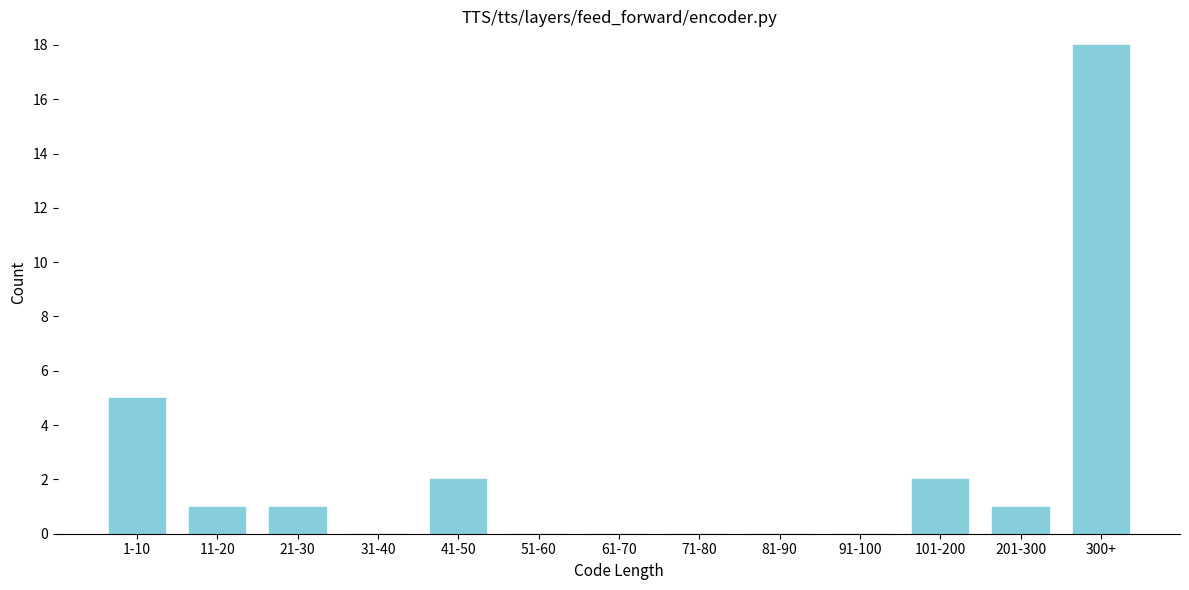

Reading right to left, list all the values displayed in this chart.

300+=18	201-300=1	101-200=2	91-100=0	81-90=0	71-80=0	61-70=0	51-60=0	41-50=2	31-40=0	21-30=1	11-20=1	1-10=5